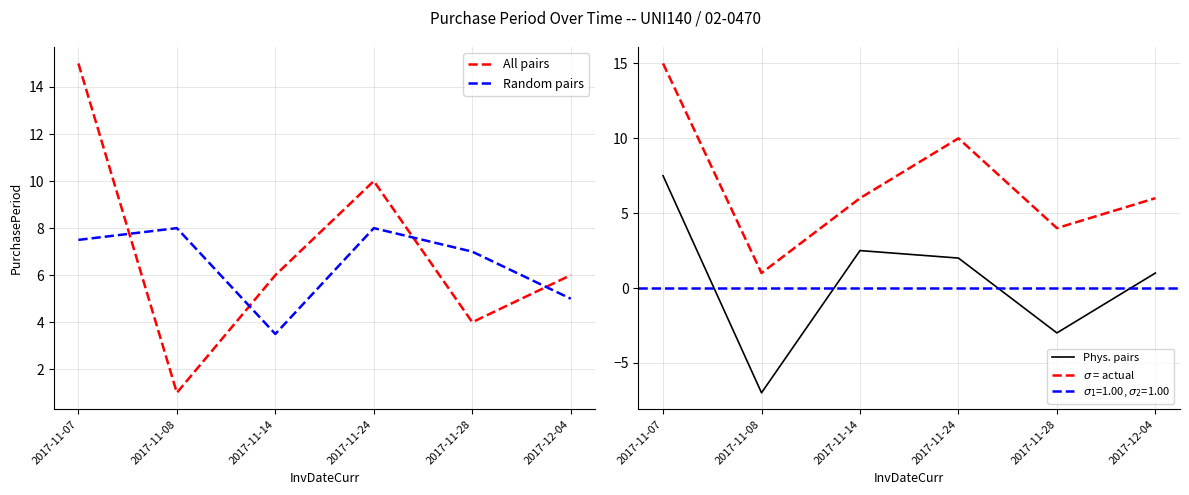

How many lines are shown in the chart?

4